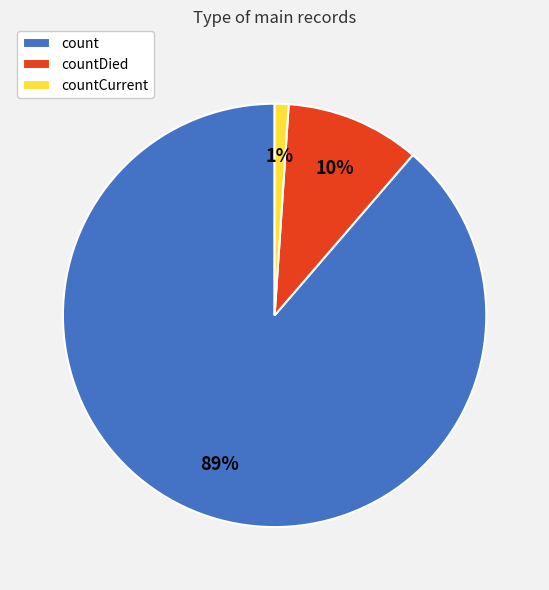

Which has a higher value, count or countDied?

count